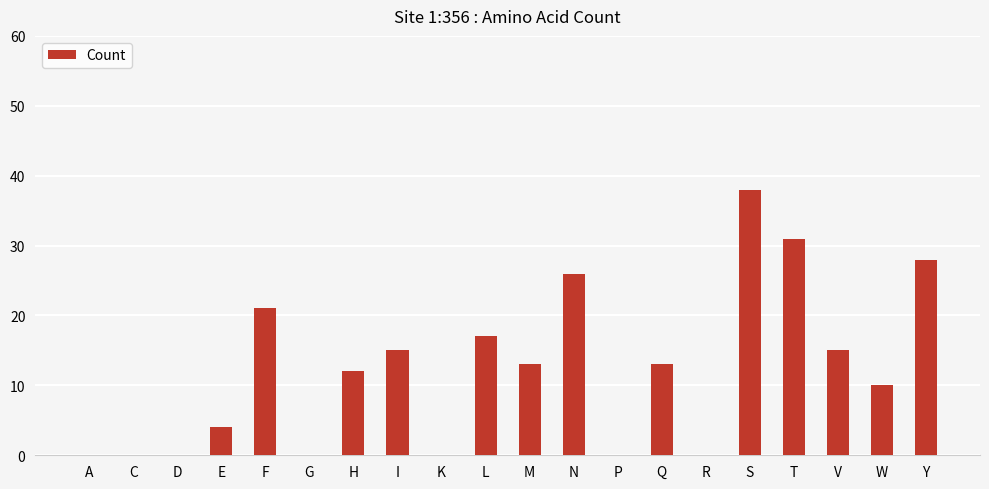

What is the maximum value shown in the chart?

38